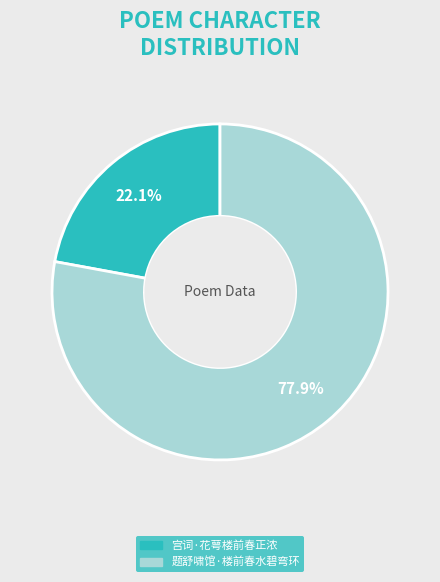

The 宫词·花萼楼前春正浓 slice represents 22% of the pie. True or false?

True